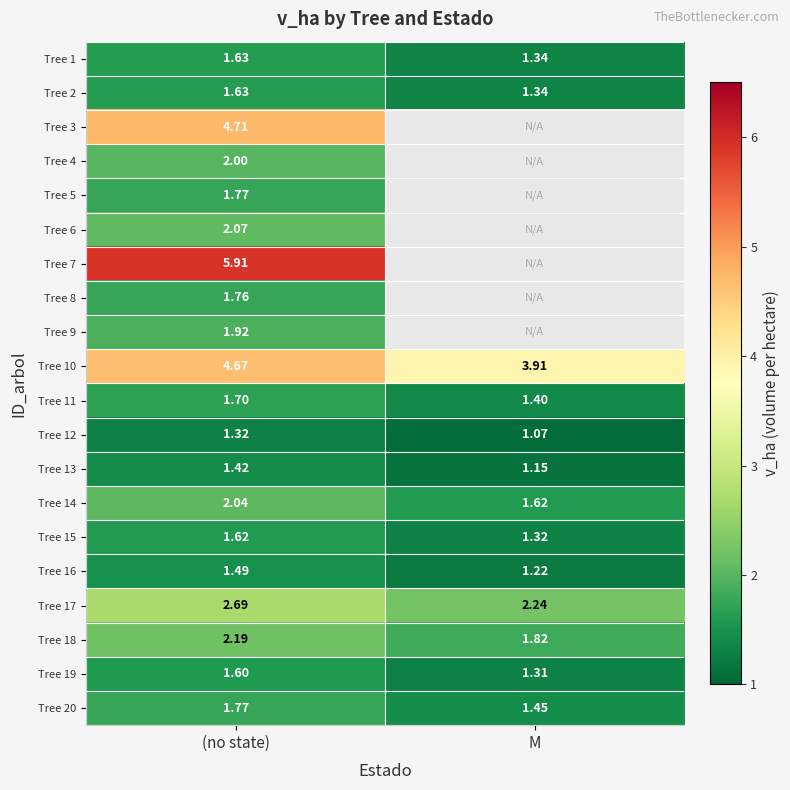

At which label is Tree 15 closest to 1?

M